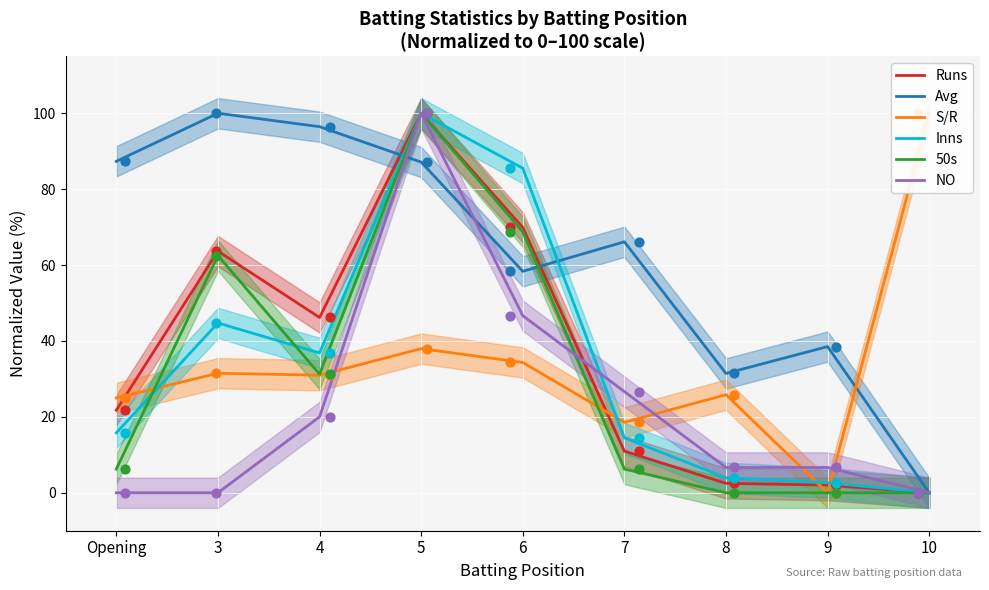

What are all the series names shown in the legend?

Runs, Avg, S/R, Inns, 50s, NO